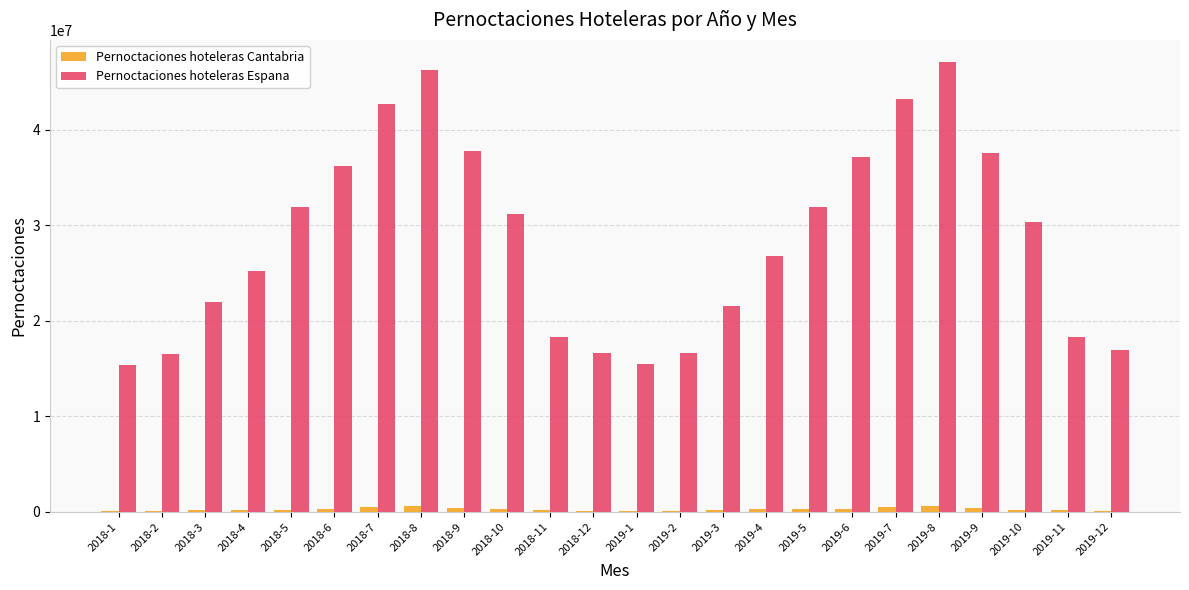

Are the bars horizontal?

No